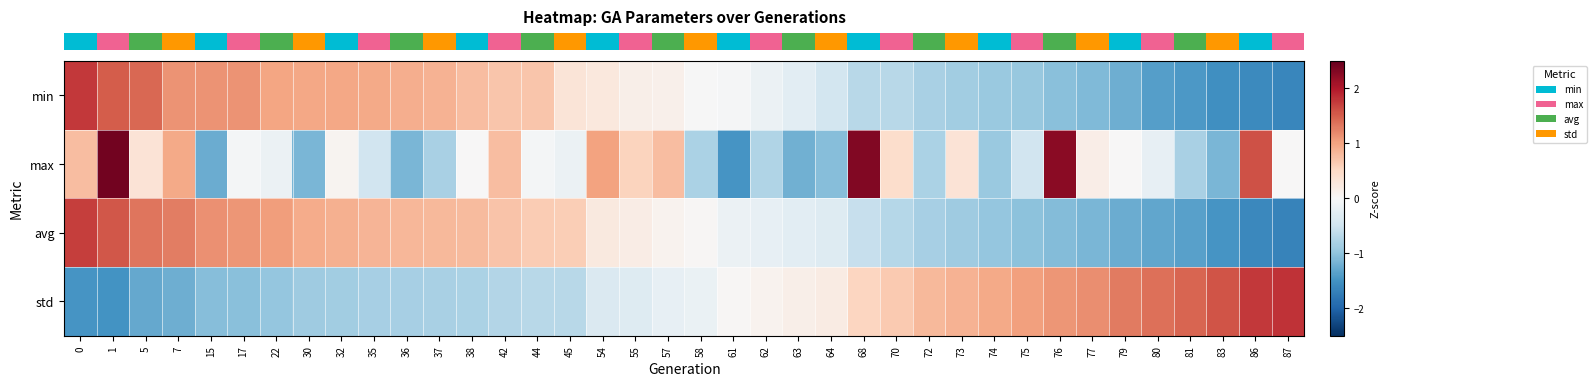

Reading right to left, list all the values displayed in this chart.

row_0: 87=-1.6	86=-1.6	83=-1.5	81=-1.4	80=-1.4	79=-1.2	77=-1.1	76=-1.0	75=-1.0	74=-0.9	73=-0.9	72=-0.8	70=-0.7	68=-0.7	64=-0.5	63=-0.3	62=-0.1	61=-0.0	58=-0.0	57=0.1	55=0.1	54=0.3	45=0.3	44=0.7	42=0.7	38=0.8	37=0.9	36=0.9	35=0.9	32=1.0	30=1.0	22=1.0	17=1.1	15=1.1	7=1.1	5=1.4	1=1.5	0=1.8
row_1: 87=0.0	86=1.6	83=-1.1	81=-0.8	80=-0.2	79=0.0	77=0.2	76=2.3	75=-0.5	74=-0.9	73=0.3	72=-0.8	70=0.4	68=2.3	64=-1.1	63=-1.2	62=-0.8	61=-1.5	58=-0.8	57=0.8	55=0.6	54=1.0	45=-0.2	44=-0.0	42=0.8	38=0.0	37=-0.8	36=-1.1	35=-0.5	32=0.1	30=-1.1	22=-0.2	17=-0.0	15=-1.2	7=0.9	5=0.3	1=2.4	0=0.8
row_2: 87=-1.7	86=-1.6	83=-1.5	81=-1.4	80=-1.3	79=-1.2	77=-1.1	76=-1.1	75=-1.0	74=-1.0	73=-0.9	72=-0.8	70=-0.7	68=-0.6	64=-0.3	63=-0.3	62=-0.2	61=-0.1	58=0.0	57=0.1	55=0.2	54=0.2	45=0.6	44=0.6	42=0.7	38=0.8	37=0.8	36=0.8	35=0.9	32=0.9	30=0.9	22=1.0	17=1.1	15=1.1	7=1.3	5=1.3	1=1.6	0=1.7
row_3: 87=1.8	86=1.8	83=1.6	81=1.4	80=1.4	79=1.3	77=1.2	76=1.1	75=1.0	74=1.0	73=0.9	72=0.8	70=0.7	68=0.5	64=0.2	63=0.1	62=0.1	61=0.0	58=-0.2	57=-0.2	55=-0.3	54=-0.4	45=-0.7	44=-0.7	42=-0.7	38=-0.8	37=-0.8	36=-0.8	35=-0.8	32=-0.9	30=-0.9	22=-1.0	17=-1.0	15=-1.1	7=-1.2	5=-1.3	1=-1.5	0=-1.5